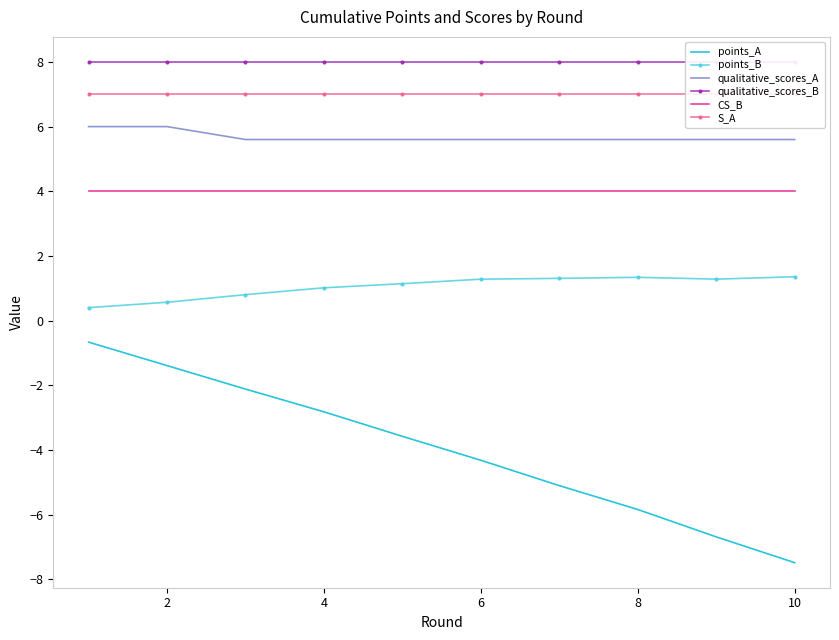

The qualitative_scores_A series shows 8.6 at 6. True or false?

False